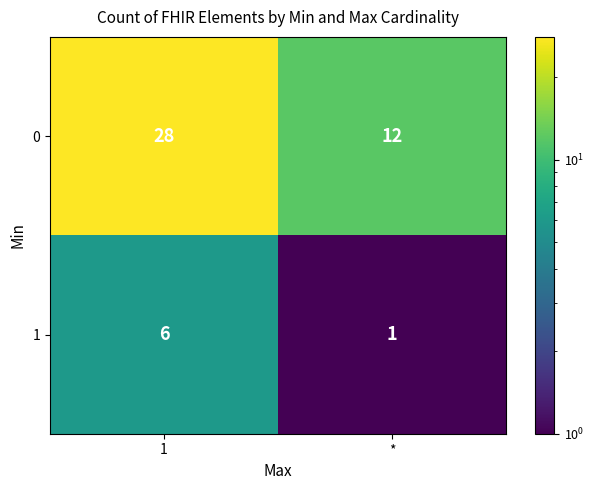

At which category does the chart reach its minimum across all series?

*